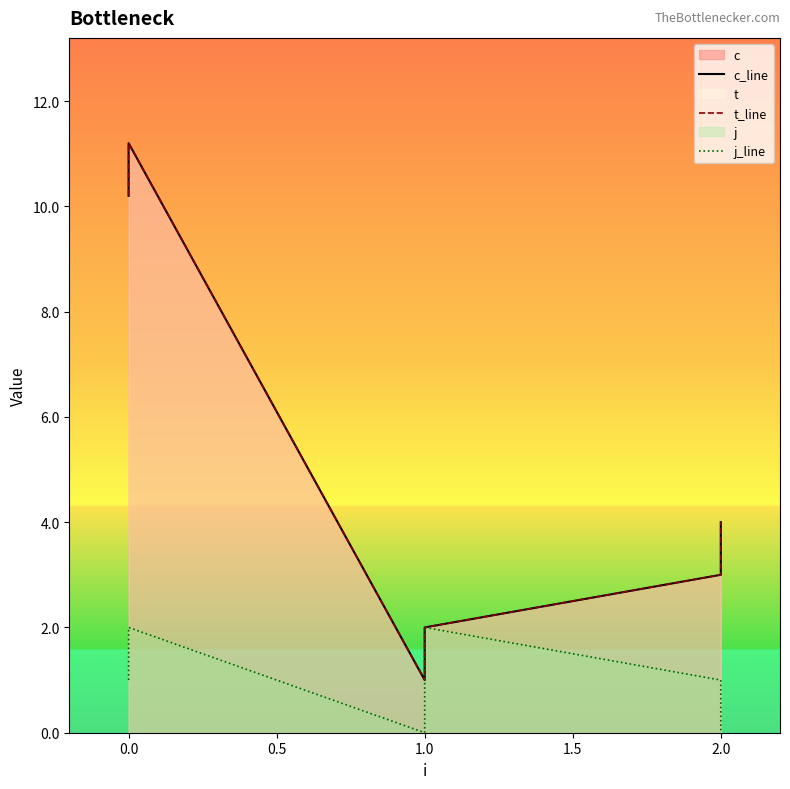

What is the sum of the j_line values at 0.0 and 1.0?

2.0